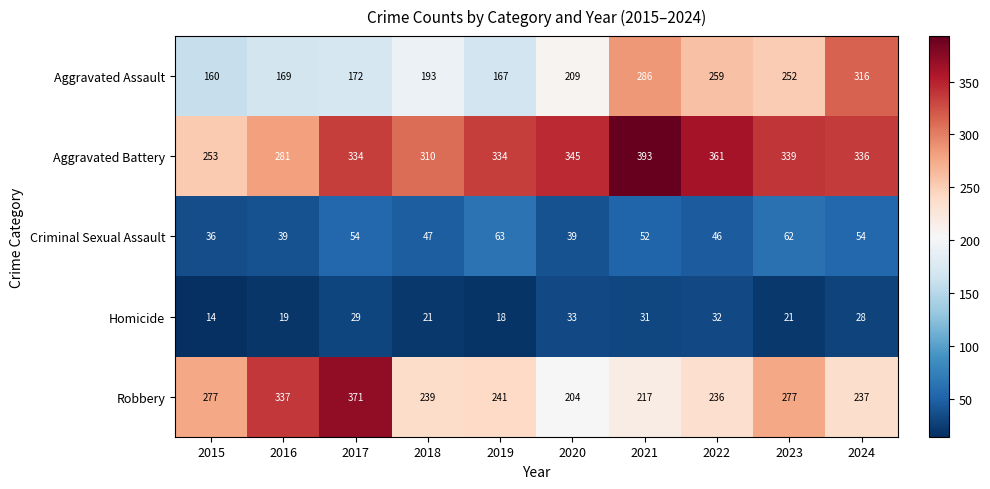

Is the value of Robbery at 2018 greater than the value of Aggravated Assault at 2022?

No